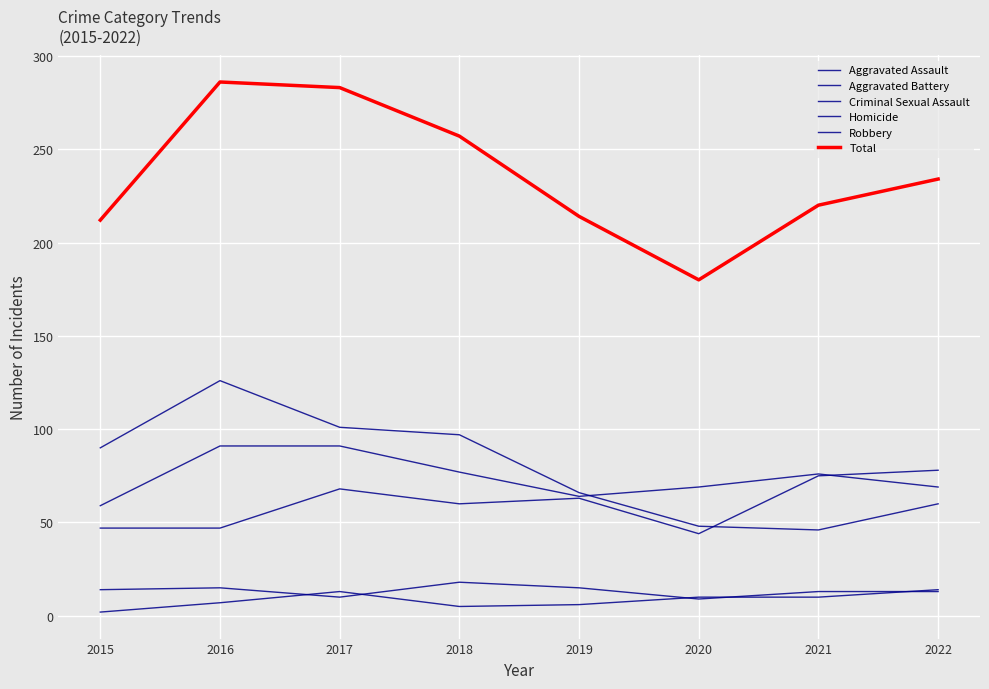

True or false: Aggravated Assault has more than 0 interior local peaks.

True